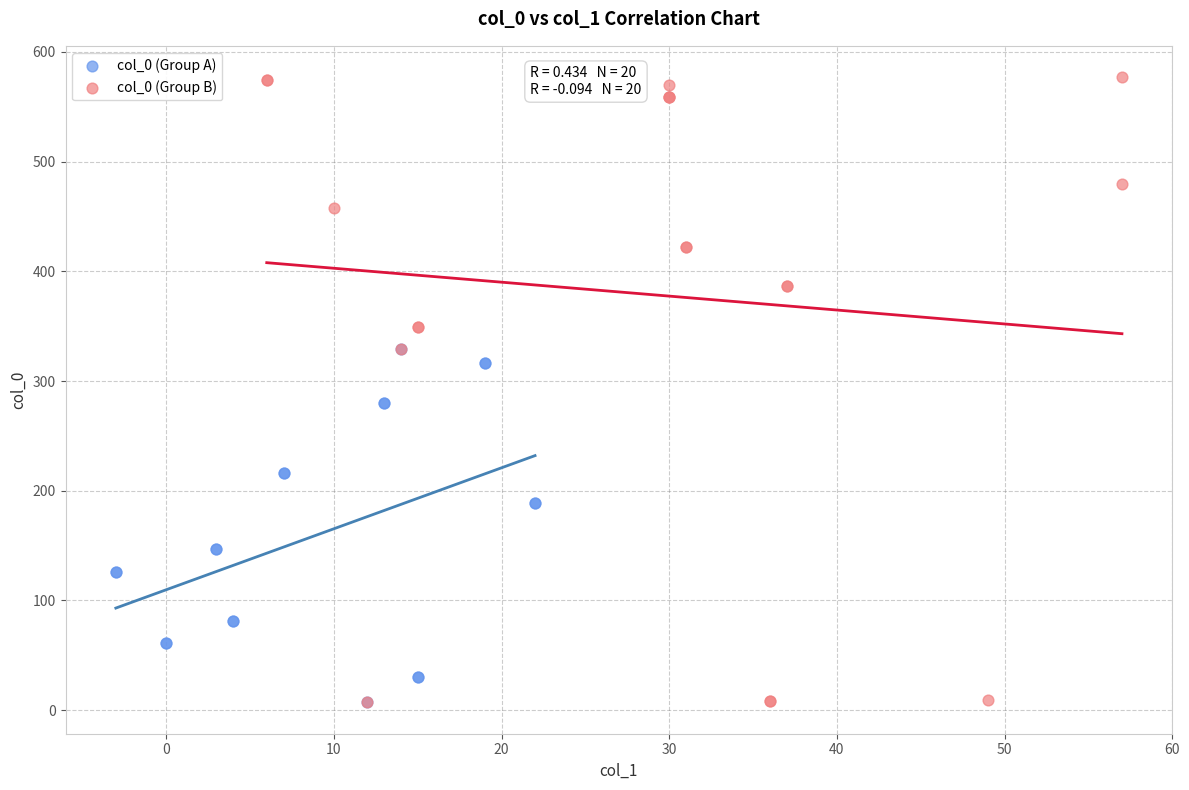

Which series has the largest Y range (max minus min)?

col_0 (Group B)